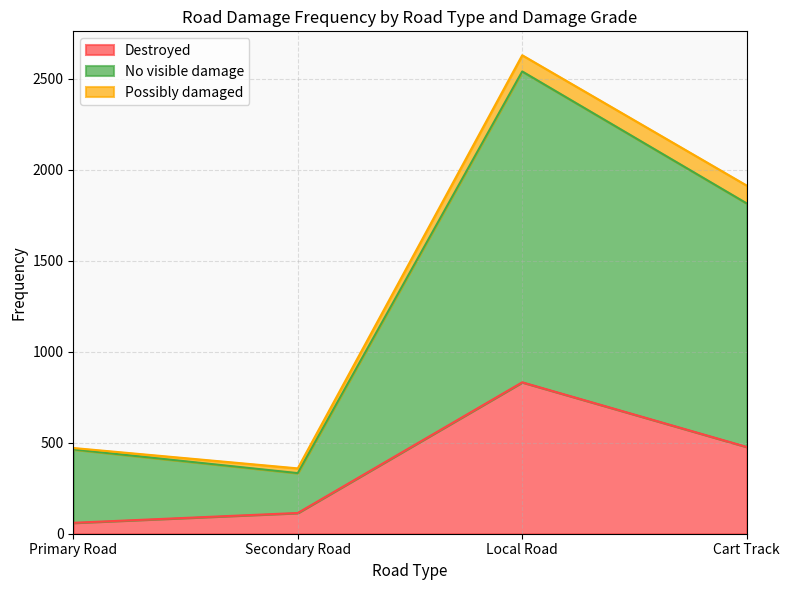

What is the lowest value of the Destroyed series?

60